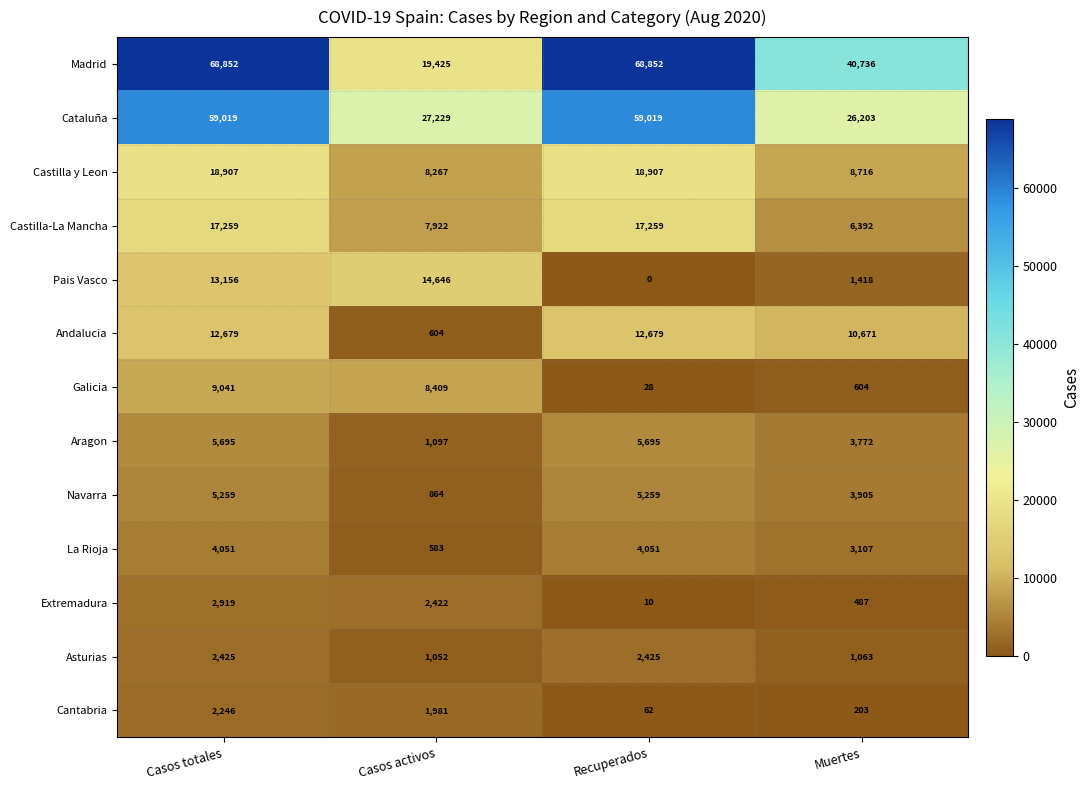

What is the sum of all Extremadura values?

5838